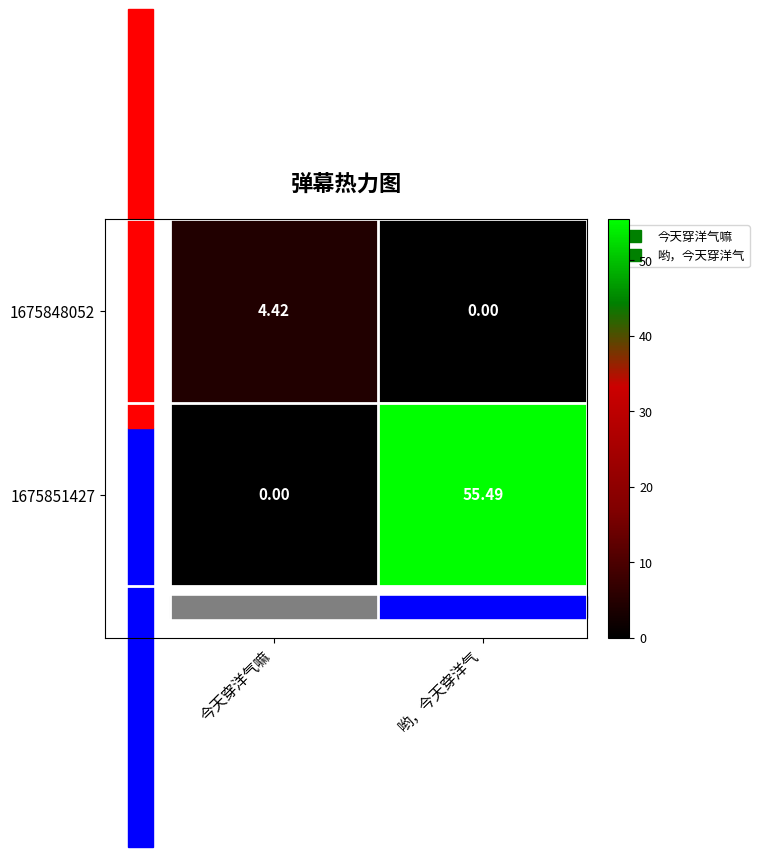

At how many categories does at least one series exceed 1?

2